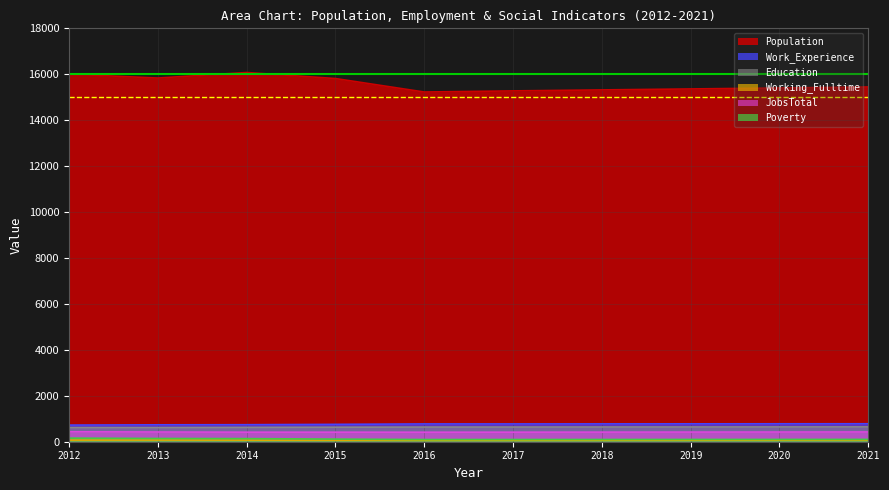

True or false: Working_Fulltime and Education intersect in this chart.

False